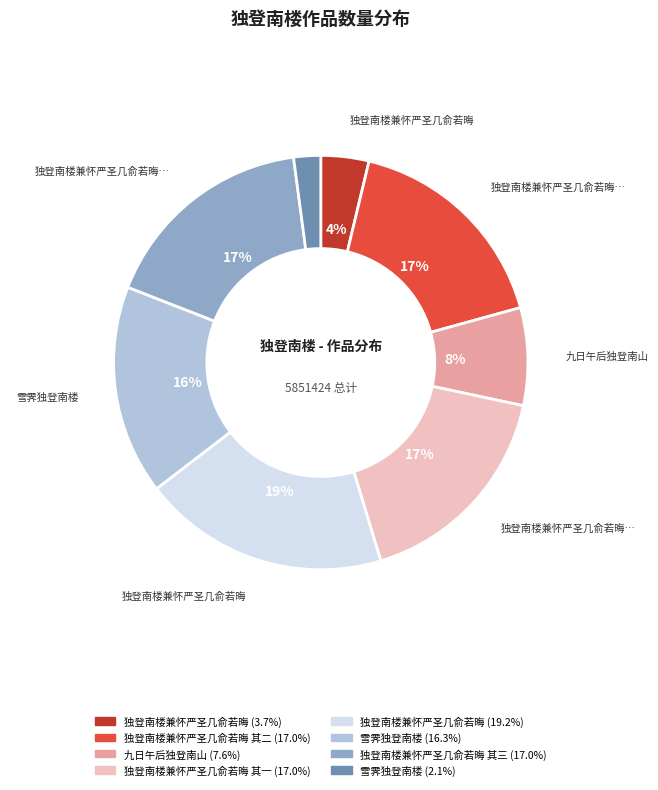

How many slices are in this pie chart?

8